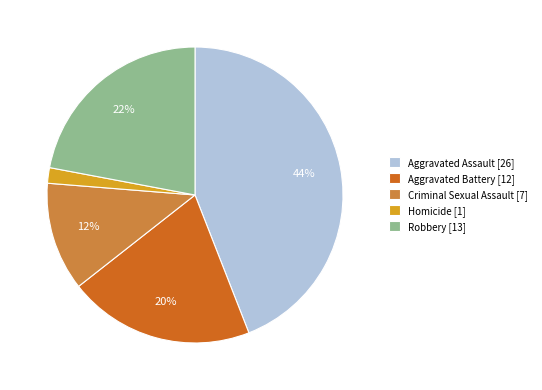

Which has a higher value, Criminal Sexual Assault [7] or Aggravated Assault [26]?

Aggravated Assault [26]